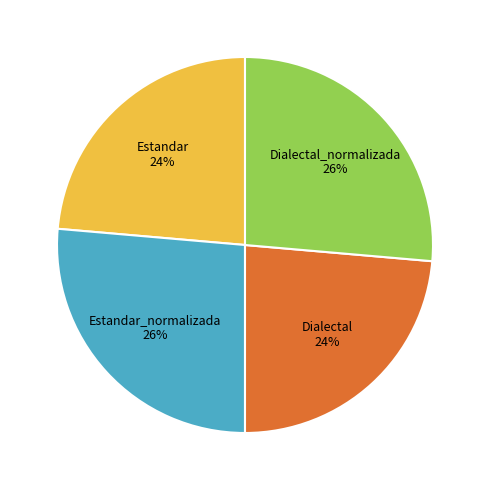

To the nearest percent, what percentage of the pie is Dialectal_normalizada?

26%